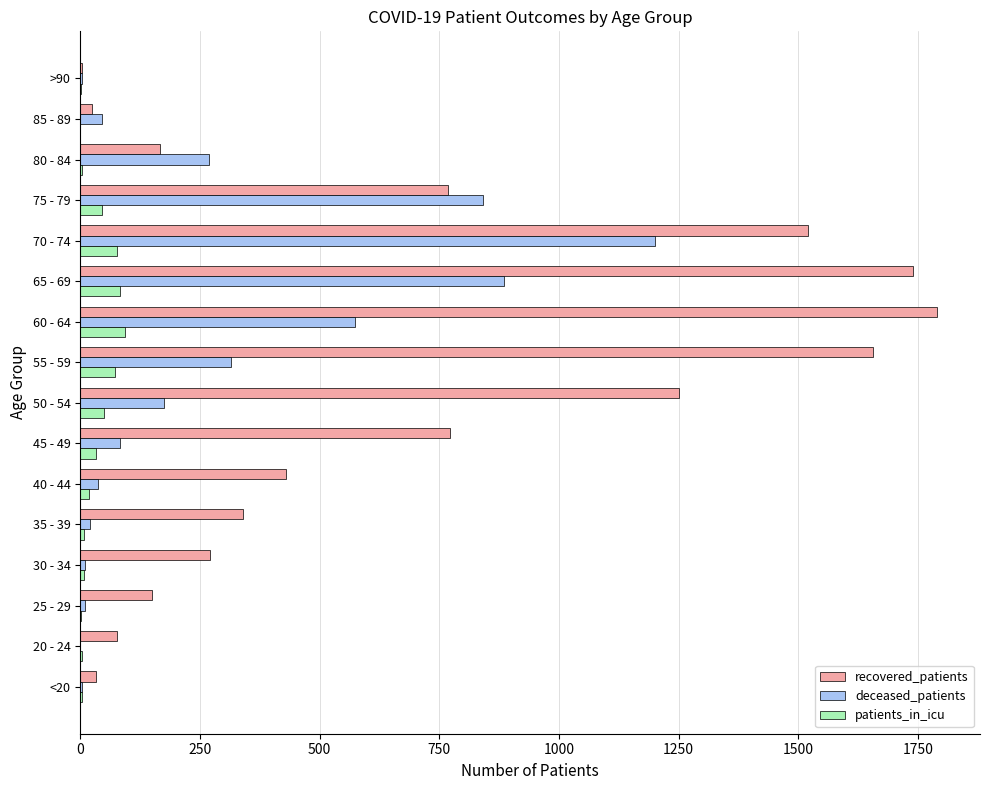

What is the average value of the patients_in_icu series?

31